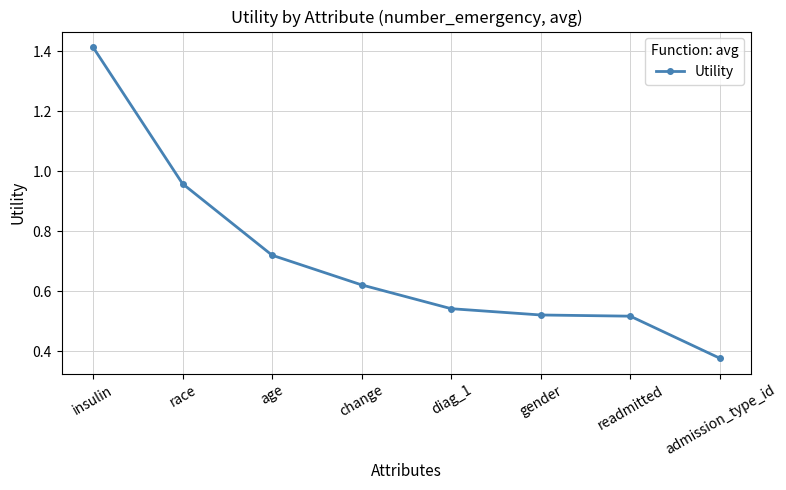

What position from the left is age?

3